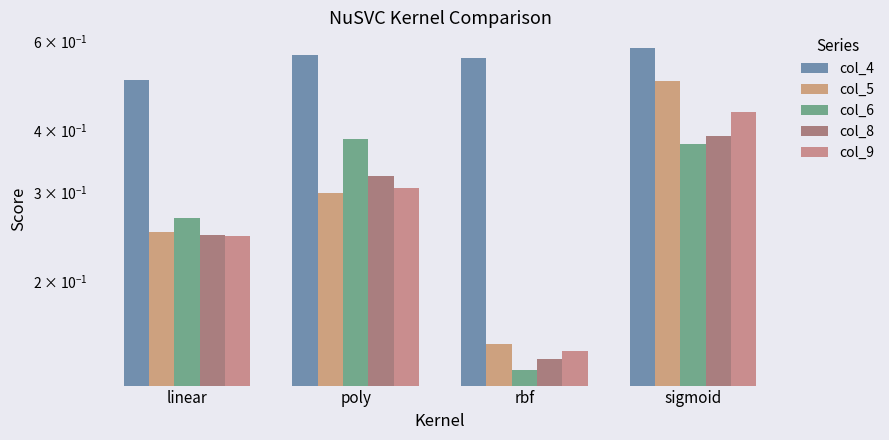

What is the lowest value of the col_5 series?

0.1